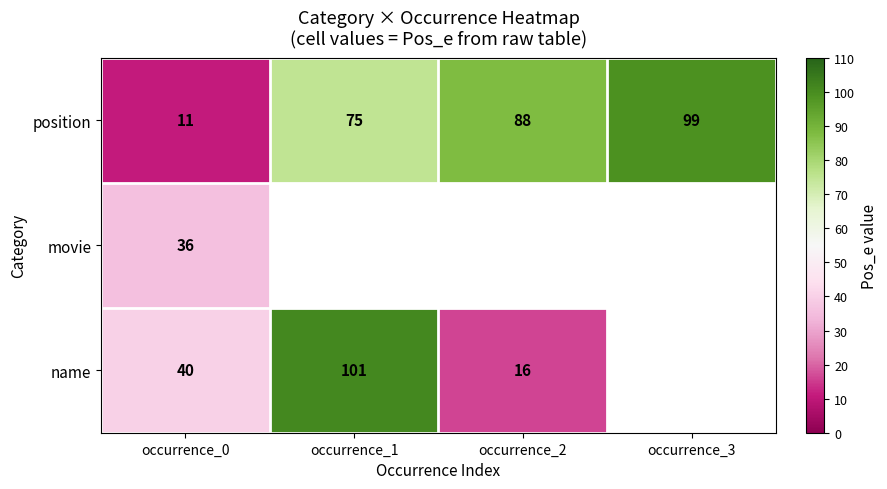

How many categories are shown in the chart?

4